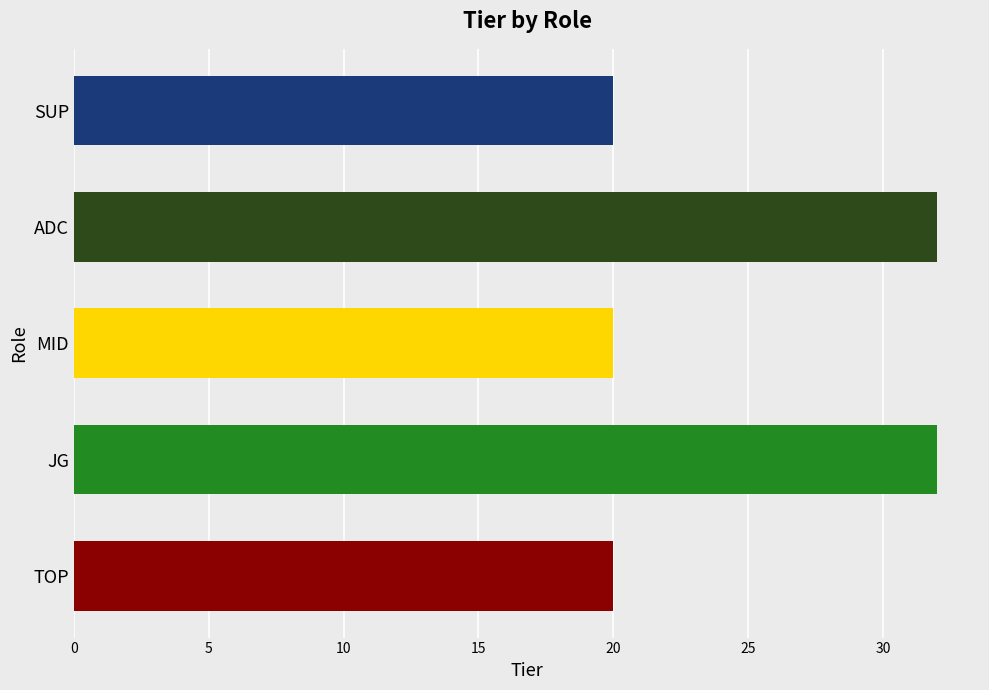

How many values are between 20 and 32?

5